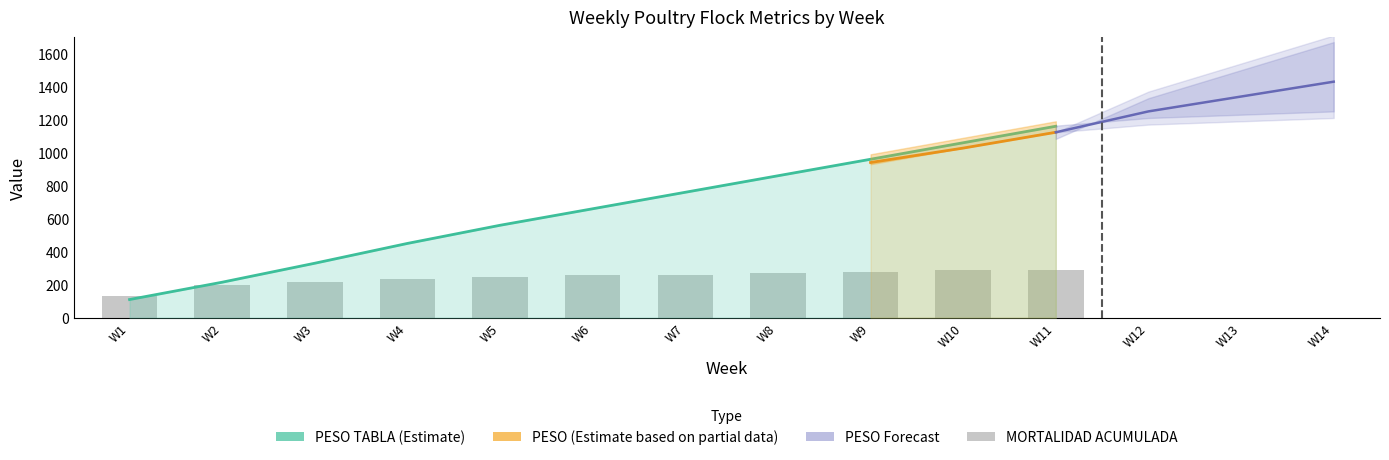

What is the sum of all PESO values?

7125